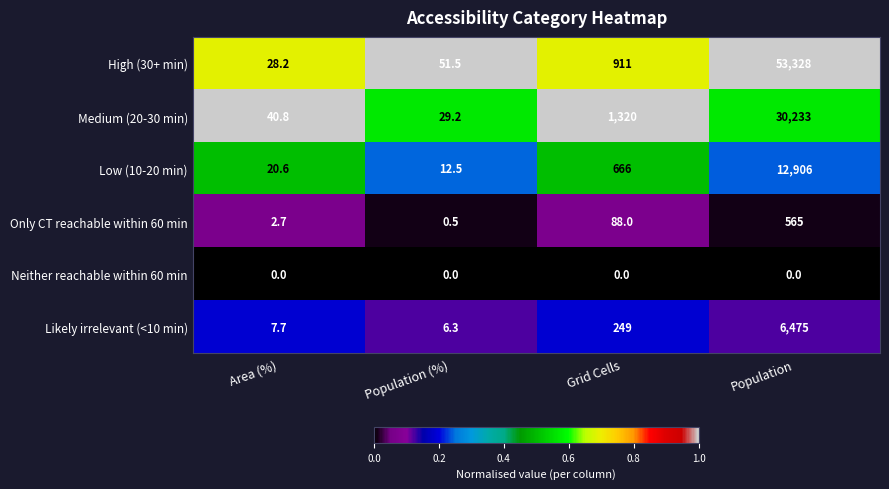

What is the difference between the highest and lowest values at Grid Cells?

1320.0